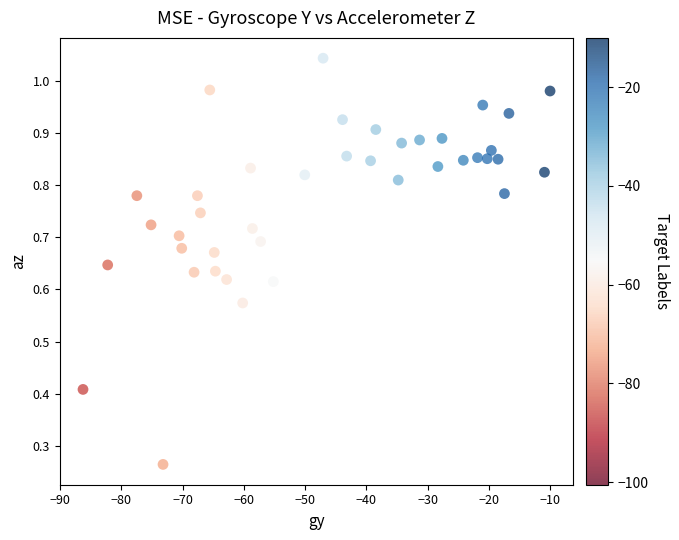

What is the range of X values (max minus min)?

76.2